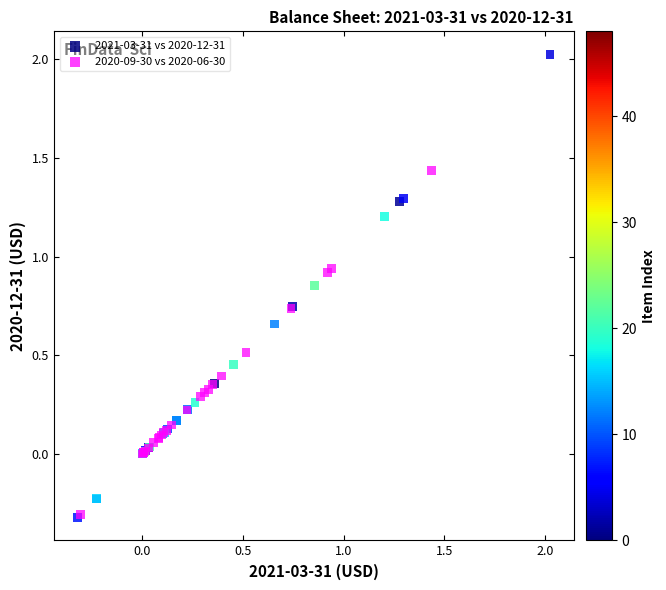

Which series contains the highest Y value?

2021-03-31 vs 2020-12-31